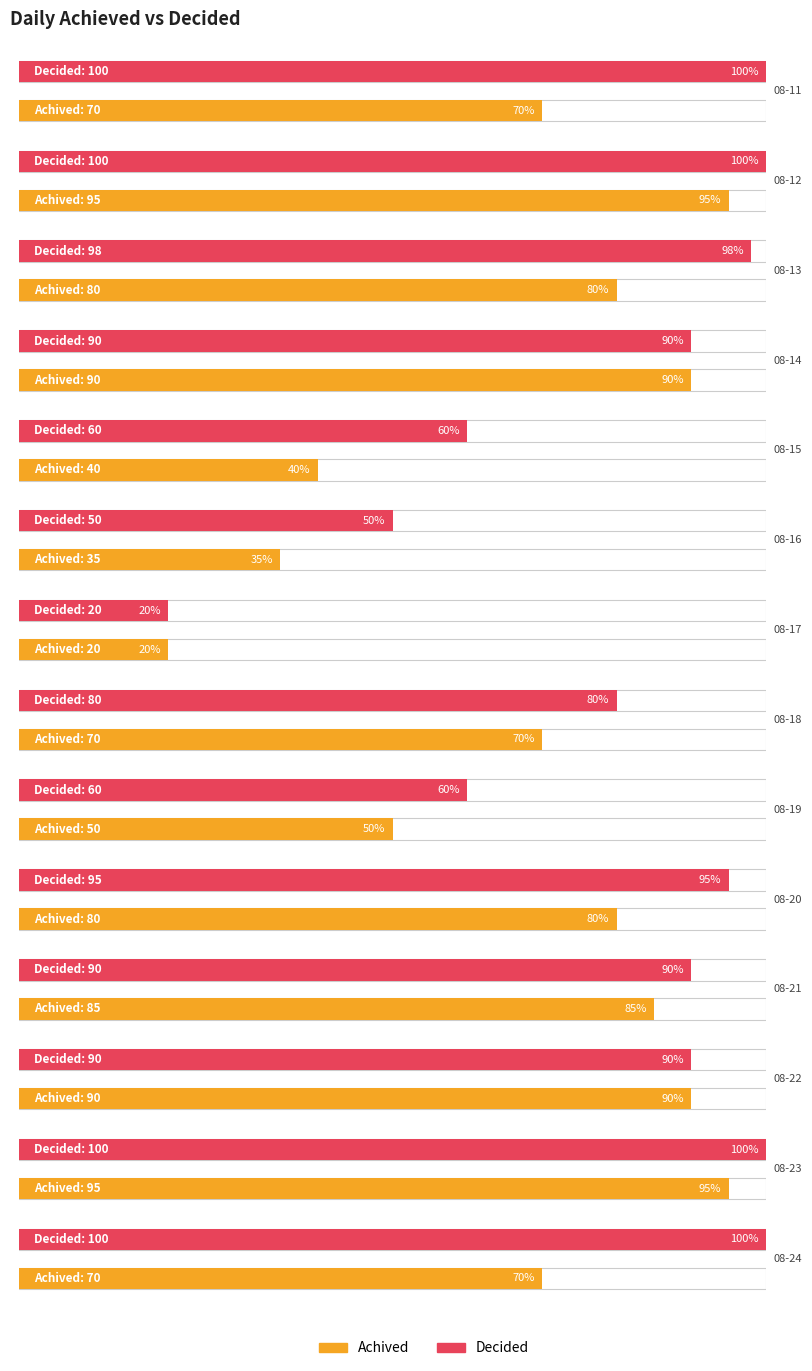

Does the chart contain any negative values?

No